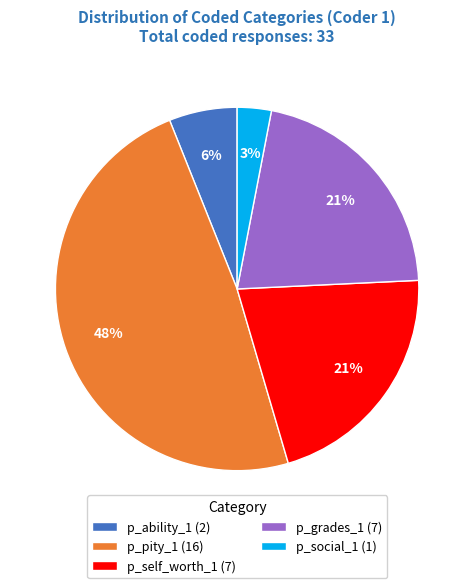

What is the smallest slice in the pie chart?

p_social_1 (1)